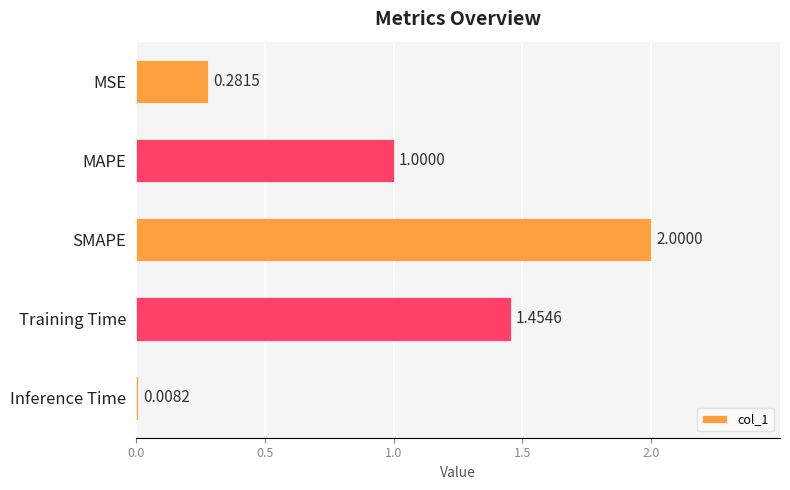

What is the maximum value shown in the chart?

2.0